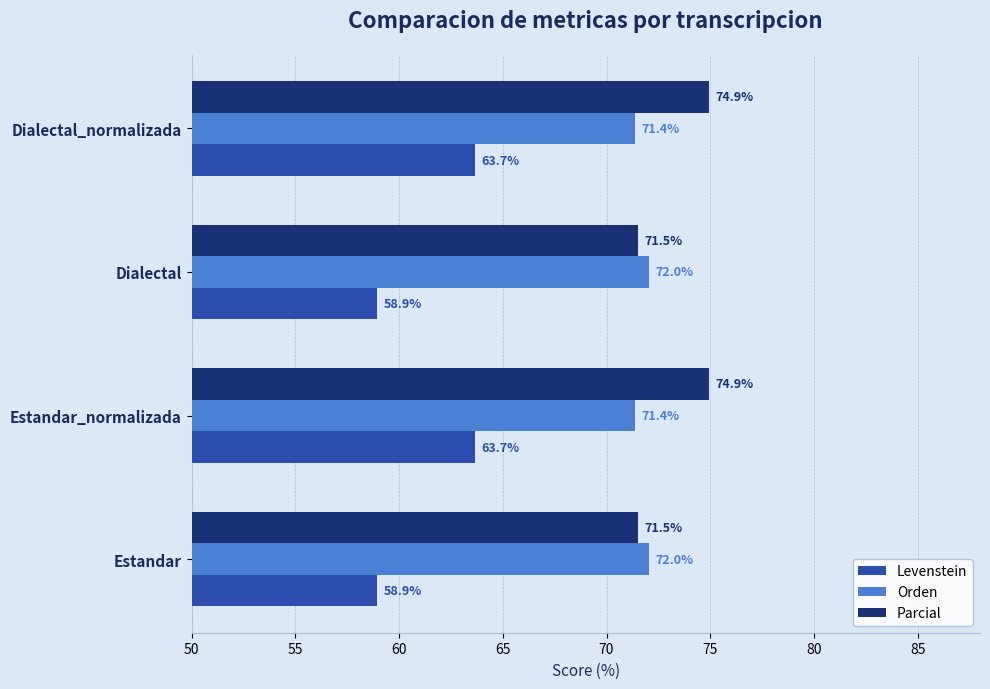

Is it true that Levenstein equals 91.7 at Estandar_normalizada?

False